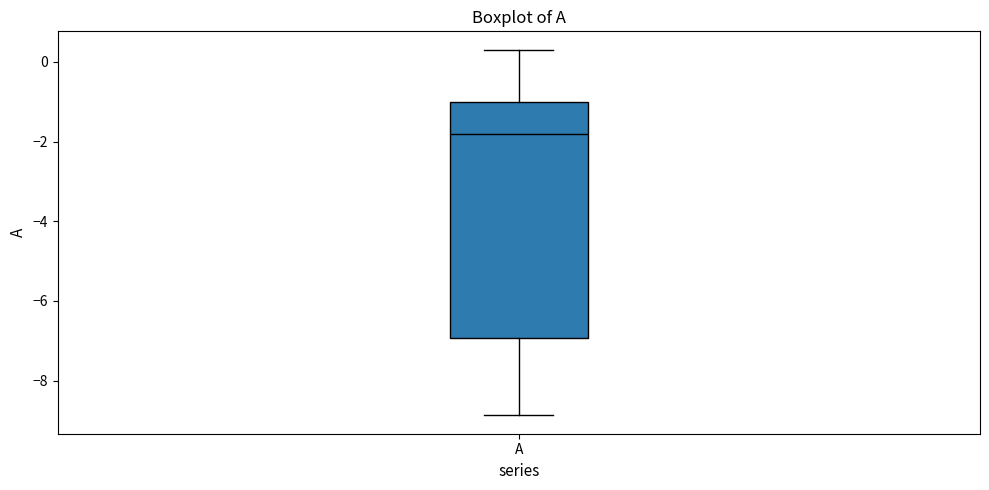

Where does the lower whisker of the box for A end on the y-axis? The values are not printed on the chart, so give them approximately, as read against the axis.

-8.8